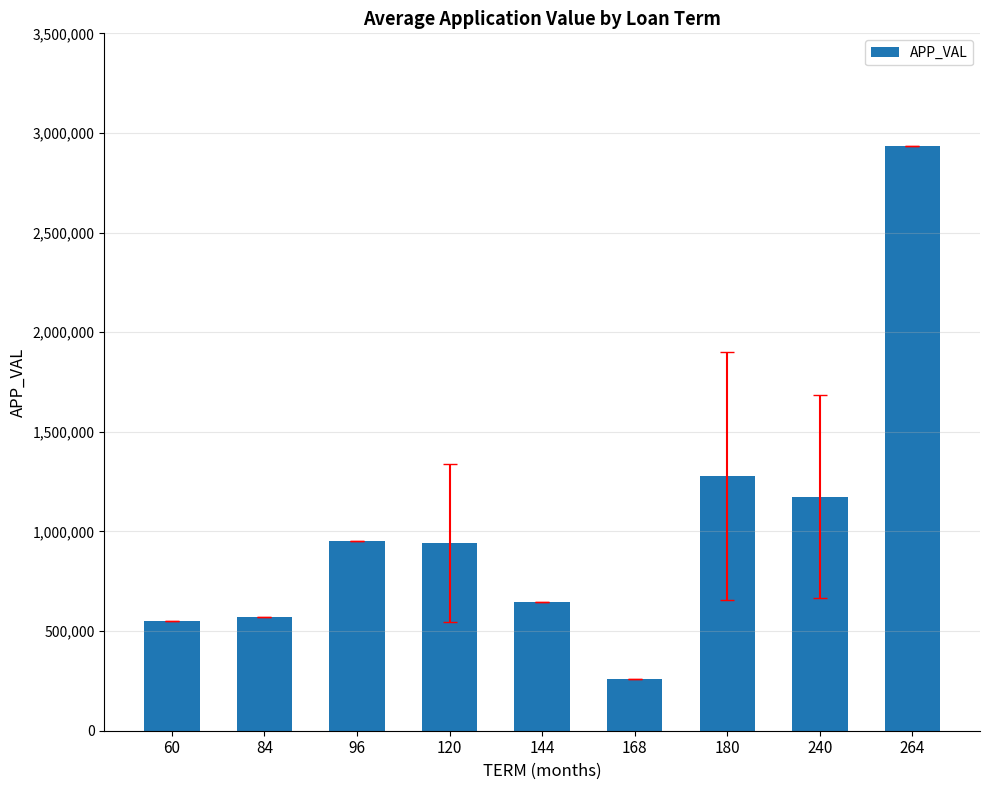

True or false: the data shows 1668657.9 at 180.

False